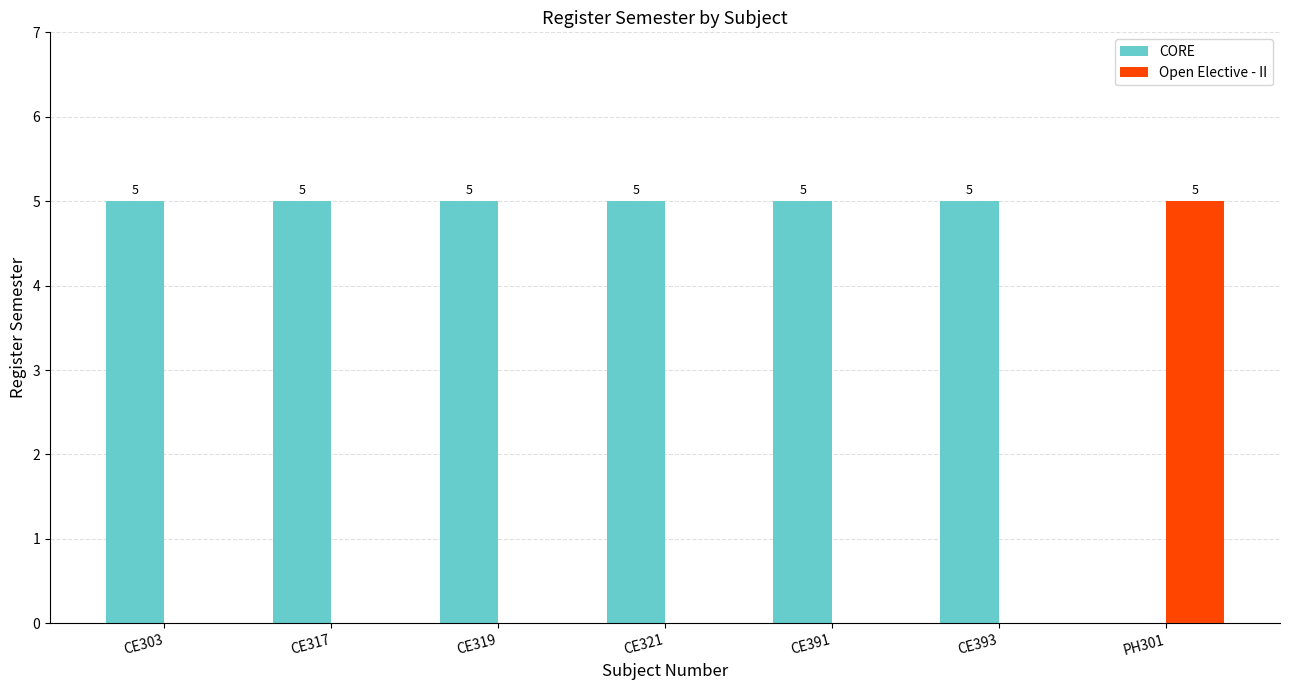

How many CORE values are between 5 and 6?

6